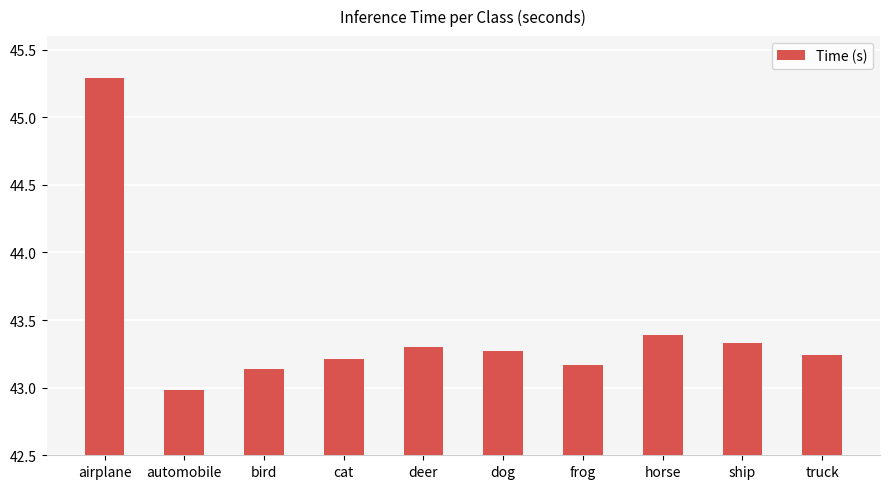

Where does the data first go above 43?

airplane